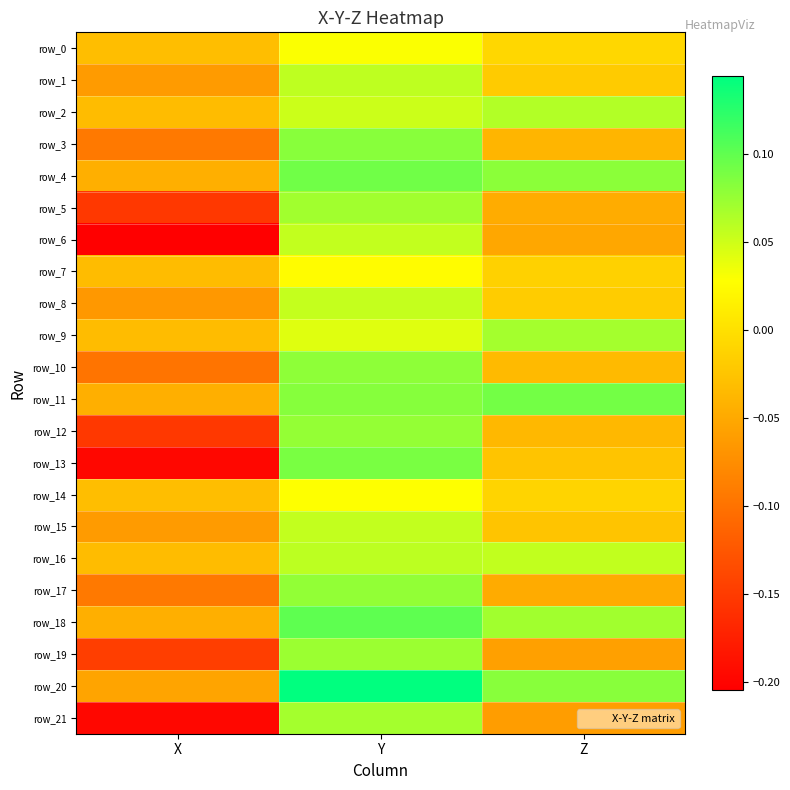

Reading left to right, what are all the values shown in this chart?

row_0: X=-0.0	Y=0.0	Z=-0.0
row_1: X=-0.1	Y=0.1	Z=-0.0
row_2: X=-0.0	Y=0.1	Z=0.1
row_3: X=-0.1	Y=0.1	Z=-0.0
row_4: X=-0.0	Y=0.1	Z=0.1
row_5: X=-0.2	Y=0.1	Z=-0.0
row_6: X=-0.2	Y=0.1	Z=-0.1
row_7: X=-0.0	Y=0.0	Z=-0.0
row_8: X=-0.1	Y=0.1	Z=-0.0
row_9: X=-0.0	Y=0.0	Z=0.1
row_10: X=-0.1	Y=0.1	Z=-0.0
row_11: X=-0.0	Y=0.1	Z=0.1
row_12: X=-0.2	Y=0.1	Z=-0.0
row_13: X=-0.2	Y=0.1	Z=-0.0
row_14: X=-0.0	Y=0.0	Z=-0.0
row_15: X=-0.1	Y=0.1	Z=-0.0
row_16: X=-0.0	Y=0.1	Z=0.1
row_17: X=-0.1	Y=0.1	Z=-0.0
row_18: X=-0.0	Y=0.1	Z=0.1
row_19: X=-0.1	Y=0.1	Z=-0.1
row_20: X=-0.1	Y=0.1	Z=0.1
row_21: X=-0.2	Y=0.1	Z=-0.1